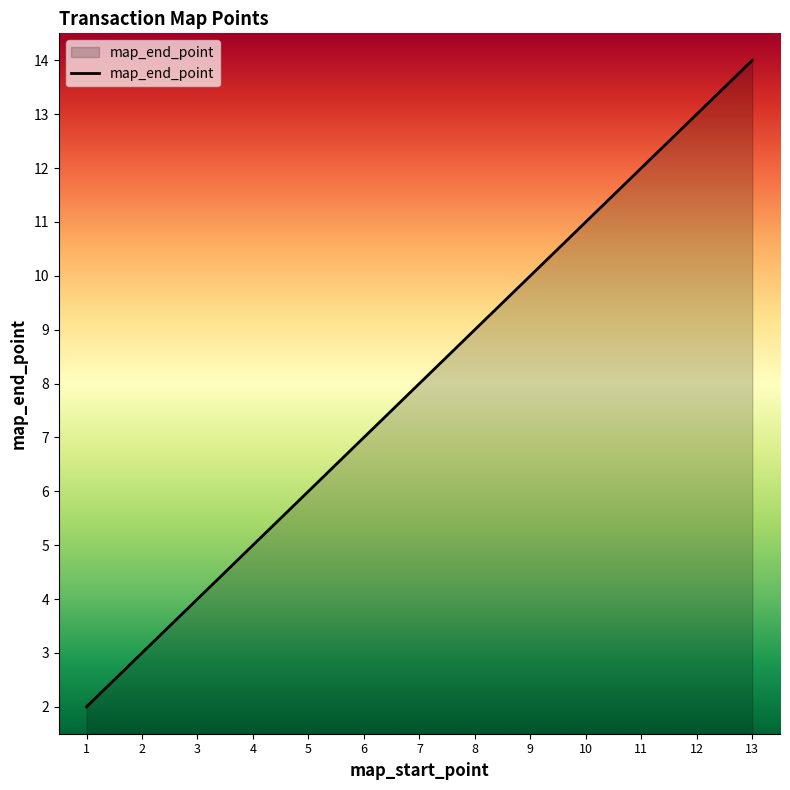

How many lines are shown in the chart?

1